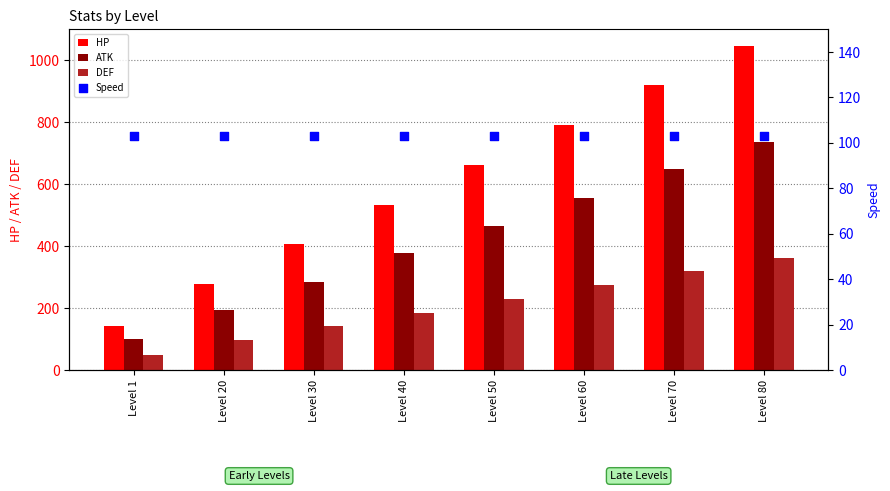

Which series has the largest Y range (max minus min)?

HP